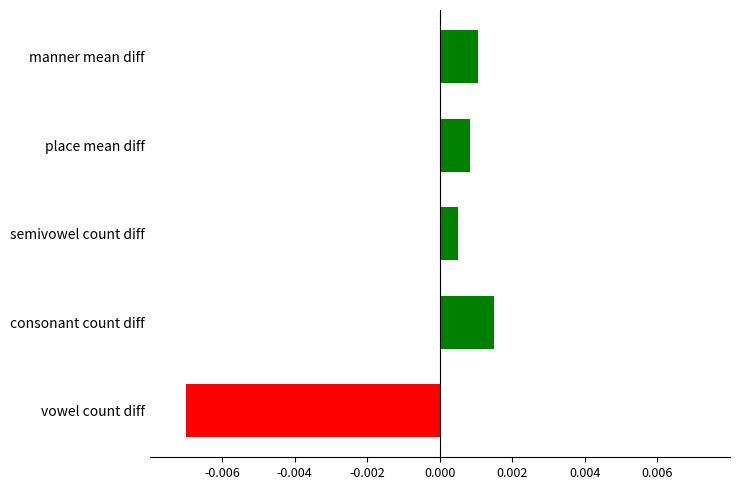

Which category has the highest value across all series?

consonant count diff